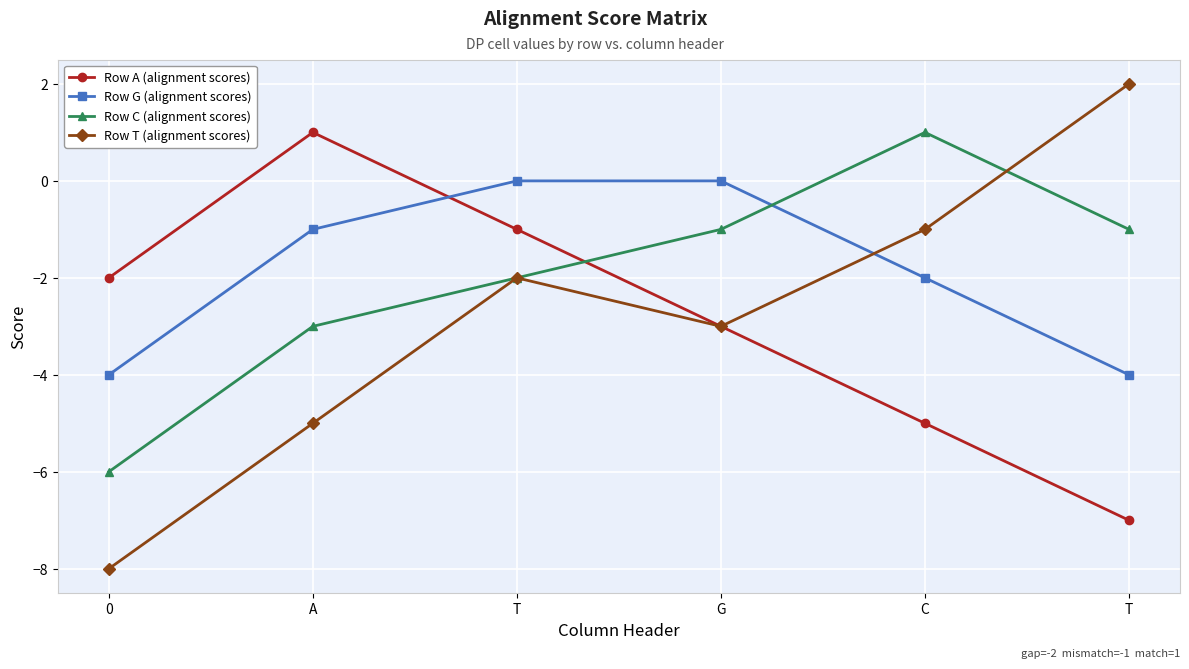

Reading right to left, extract all data points from this chart.

Row A (alignment scores): T=-7	C=-5	G=-3	T=-1	A=1	0=-2
Row G (alignment scores): T=-4	C=-2	G=0	T=0	A=-1	0=-4
Row C (alignment scores): T=-1	C=1	G=-1	T=-2	A=-3	0=-6
Row T (alignment scores): T=2	C=-1	G=-3	T=-2	A=-5	0=-8